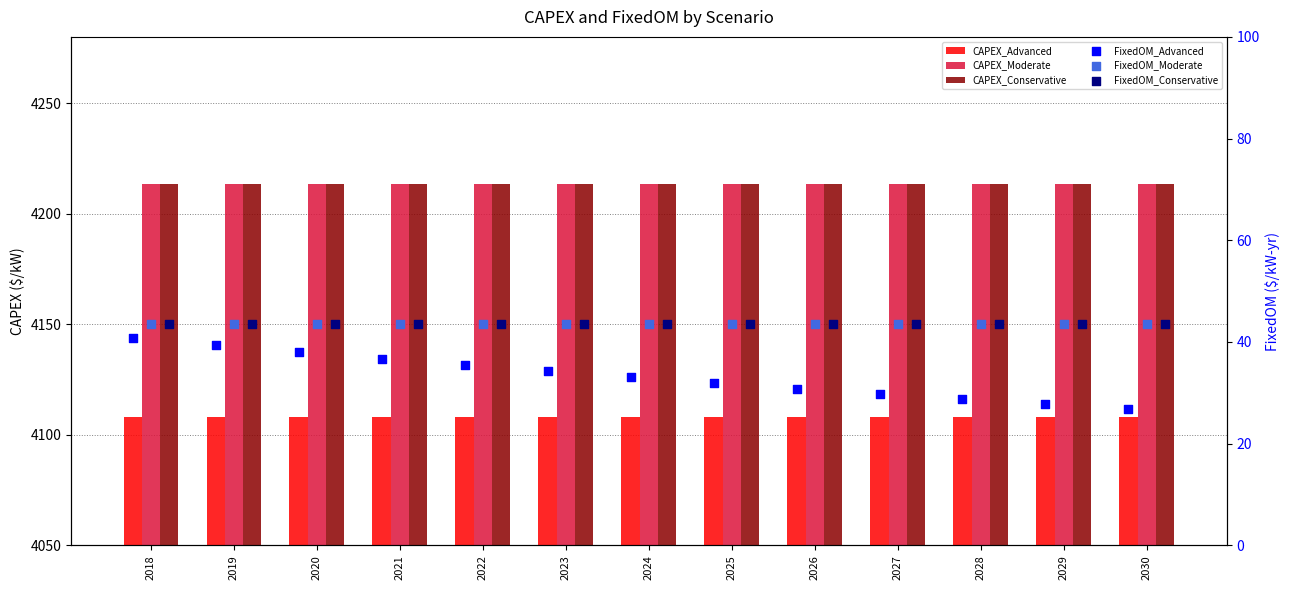

What is the total value across all series at 2019?

12661.6